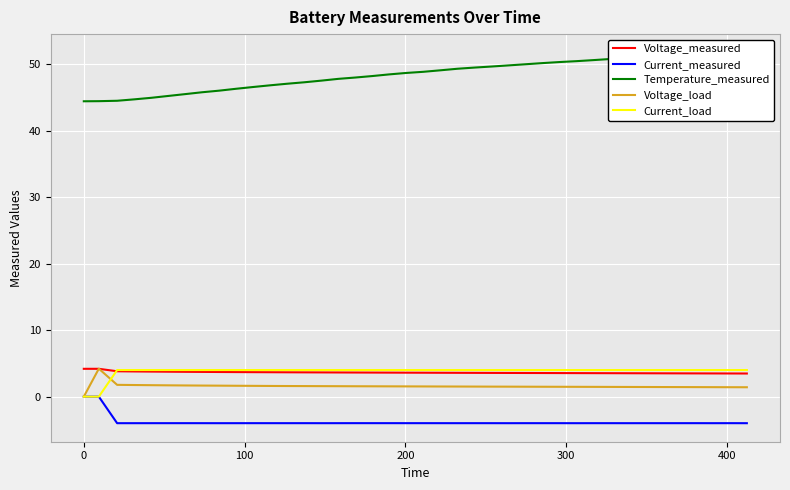

What is the difference between the maximum and second lowest values in the Voltage_measured series?

0.7